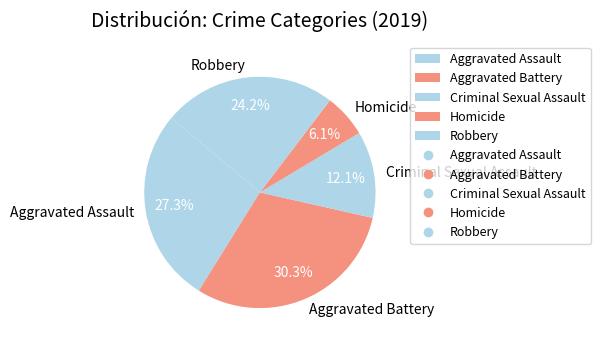

What is the largest slice in the pie chart?

Aggravated Battery